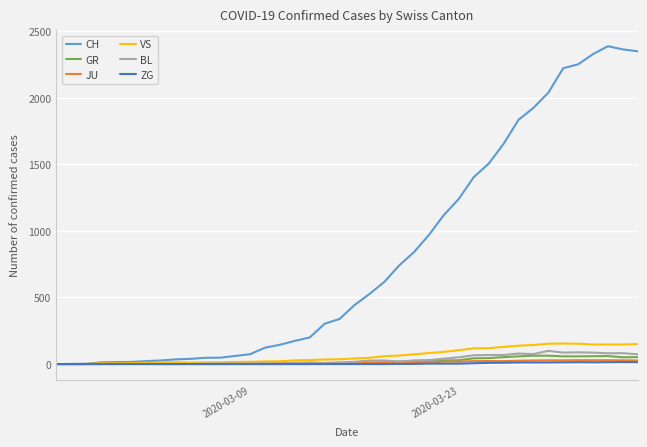

What is the maximum value shown in the chart?

2387